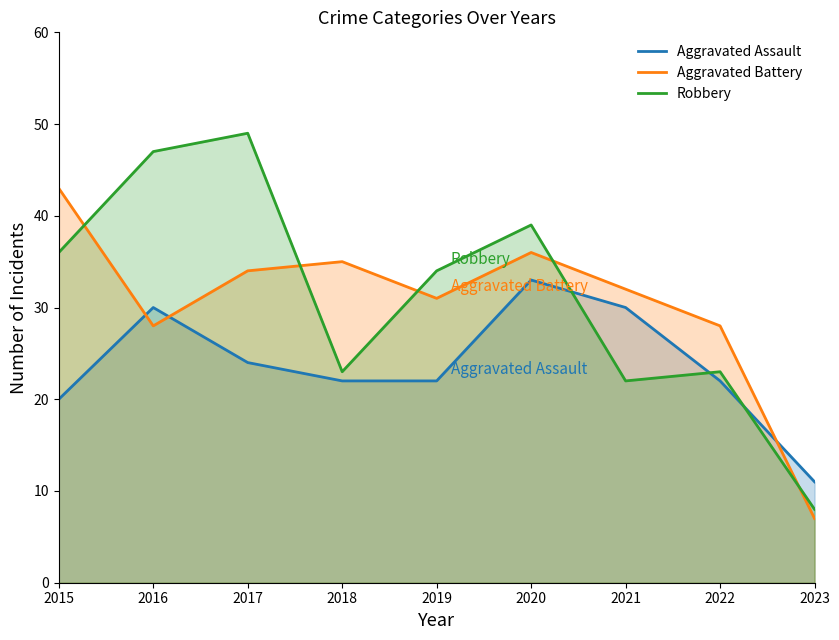

At which label does Aggravated Assault reach its peak?

2020